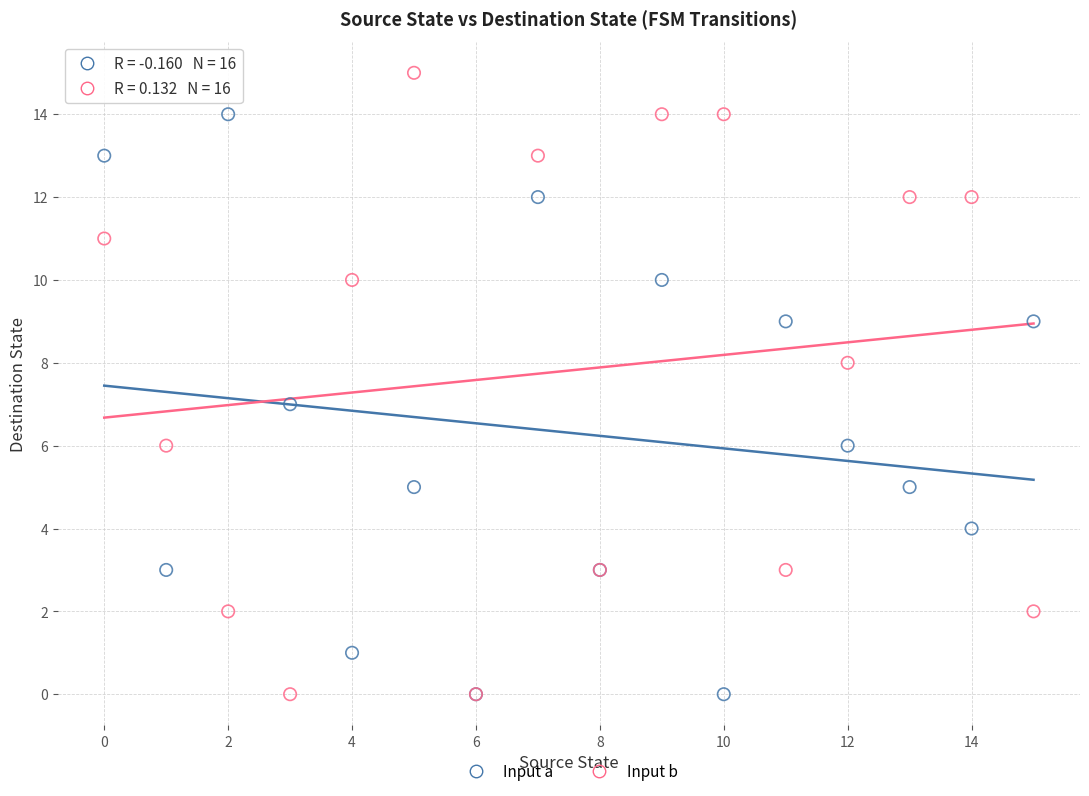

What are all the series names shown in the legend?

Input a, Input b